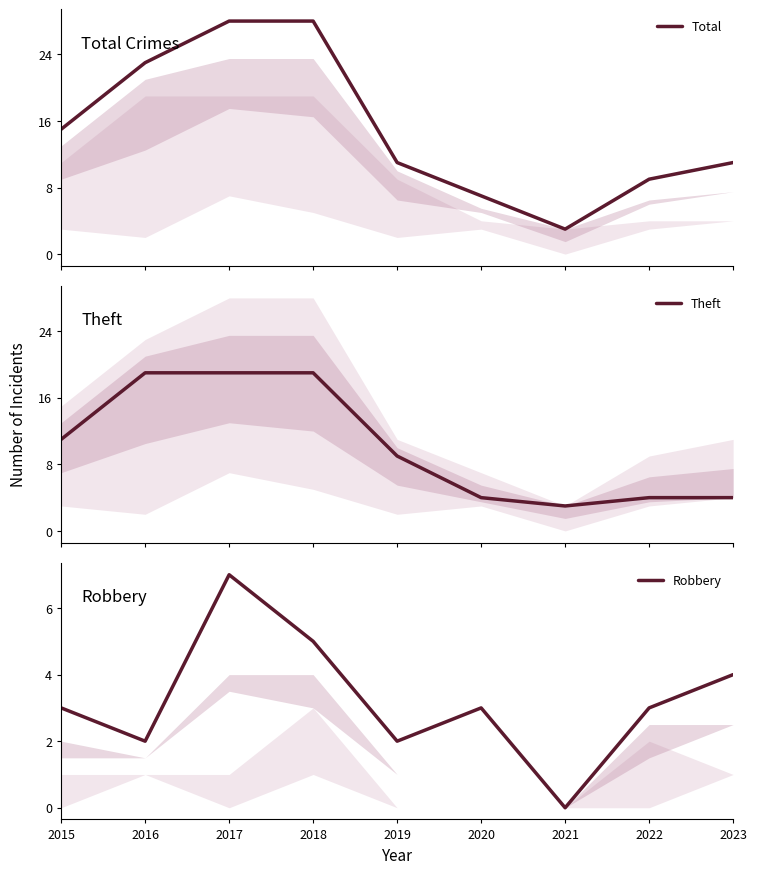

Rank the series at 2020 from highest to lowest value.

Total, Theft, Robbery